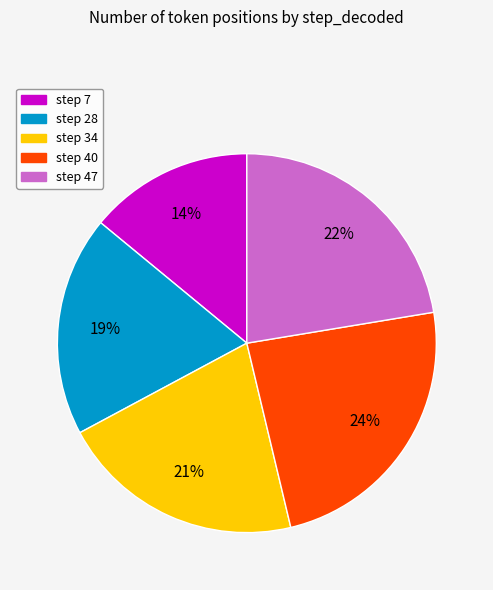

To the nearest percent, what is the difference between the largest and smallest slice percentages?

10%